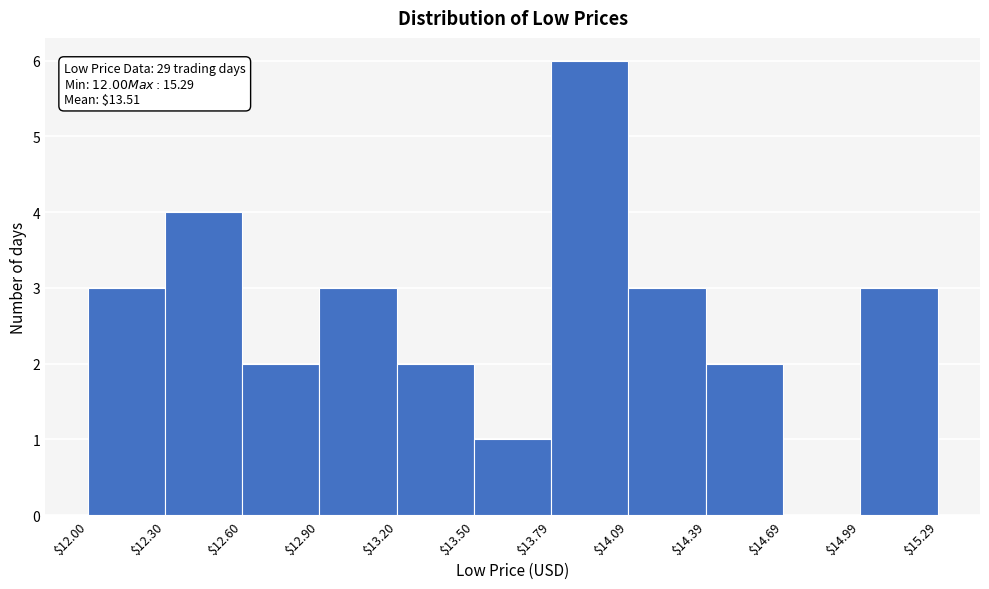

Which range on the x-axis has the tallest bar?

$13.79 to $14.09